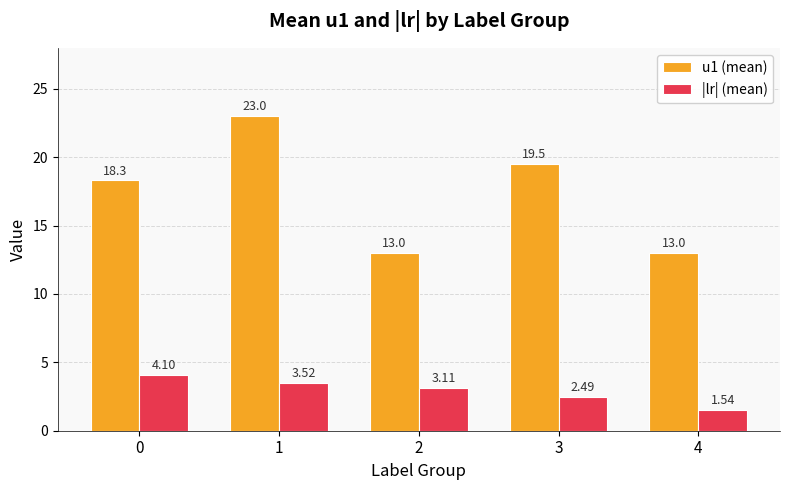

True or false: u1 (mean) has a value of 13.0 at 4.

True